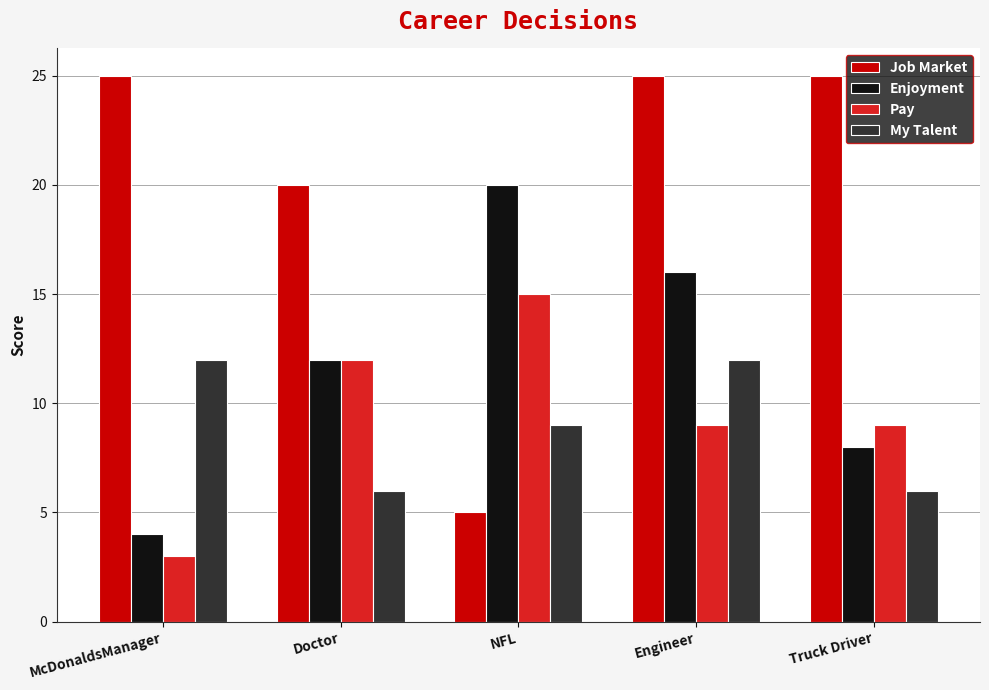

Are the bars horizontal?

No